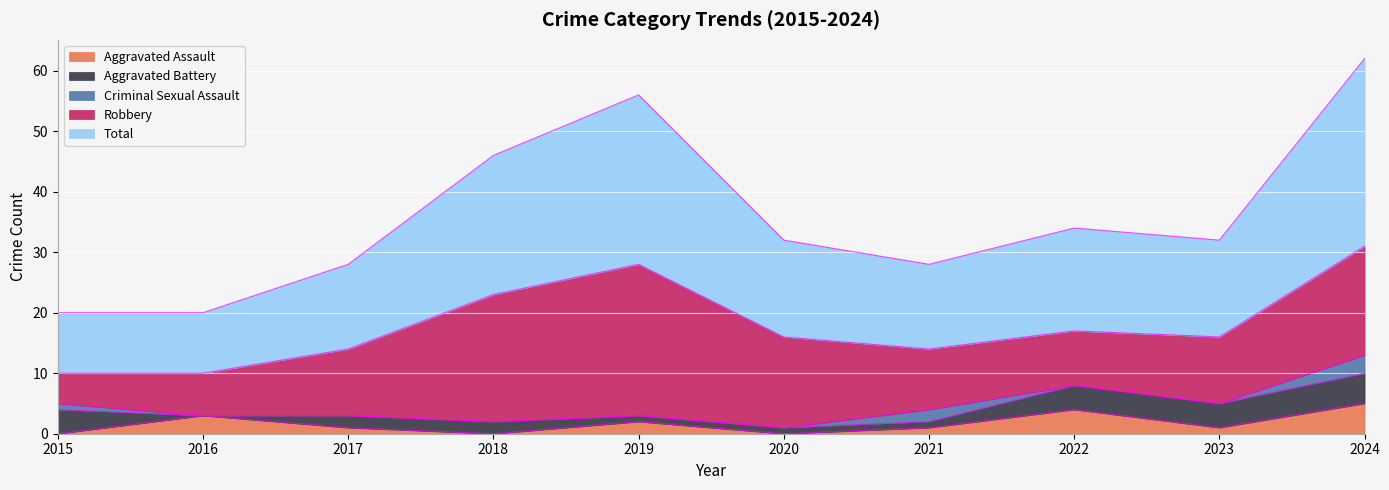

At which category is the sum across all series the highest?

2024